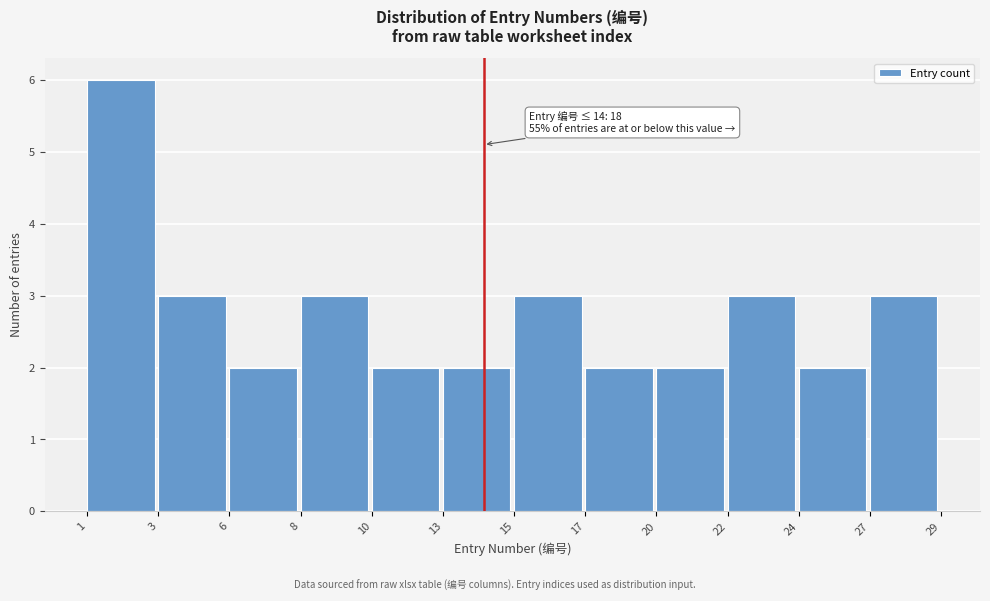

Reading left to right, list all the values displayed in this chart.

1=6	3=3	6=2	8=3	10=2	13=2	15=3	17=2	20=2	22=3	24=2	27=3